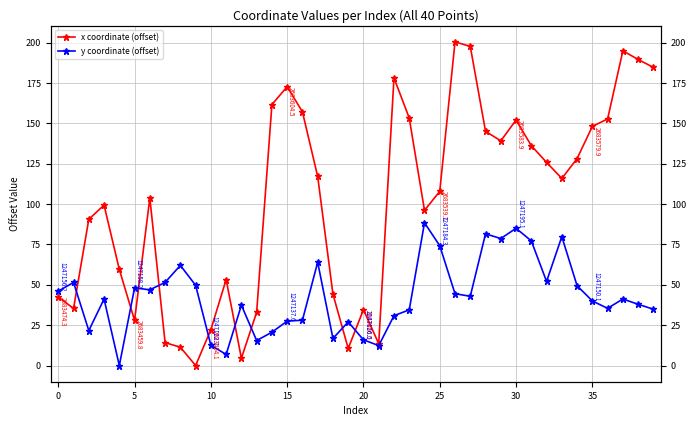

The value of y coordinate (offset) at 23 is 23.7. True or false?

False